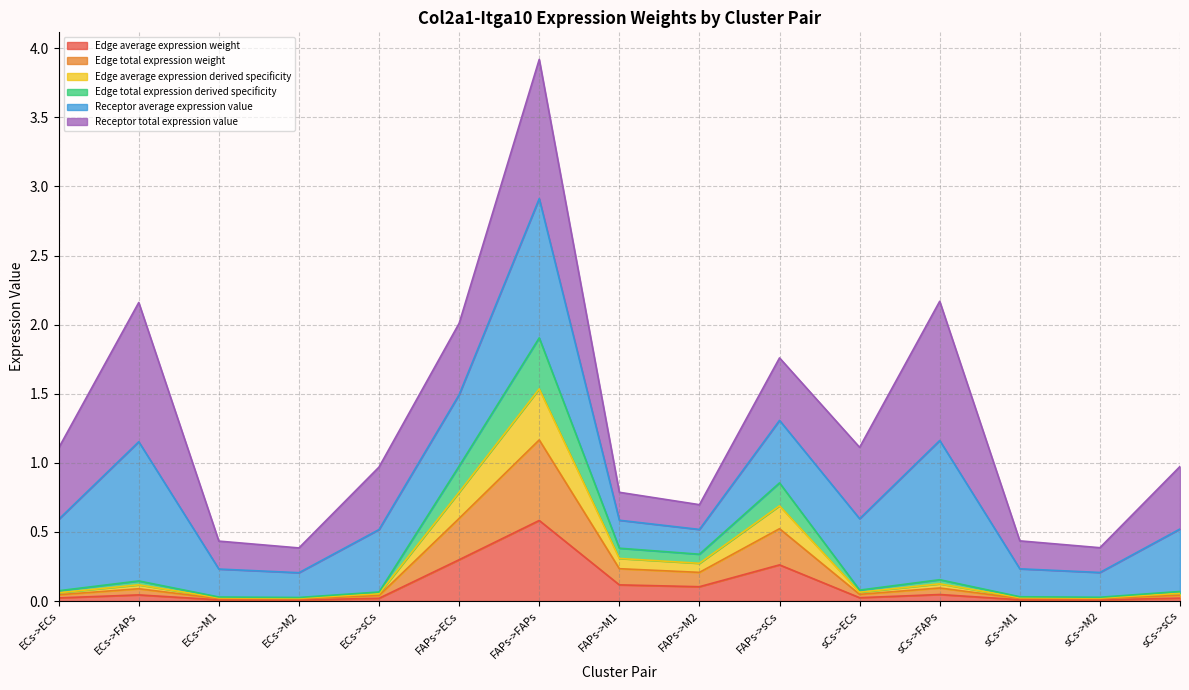

What is the difference between the Edge average expression weight values at FAPs->ECs and sCs->M1?

0.3